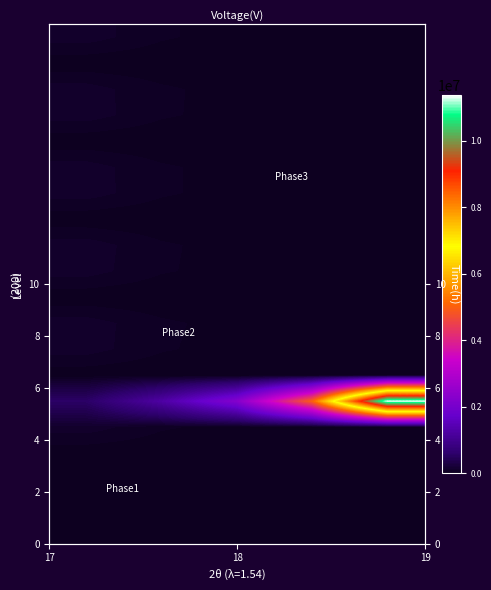

At how many categories does at least one series exceed 6708272?

1